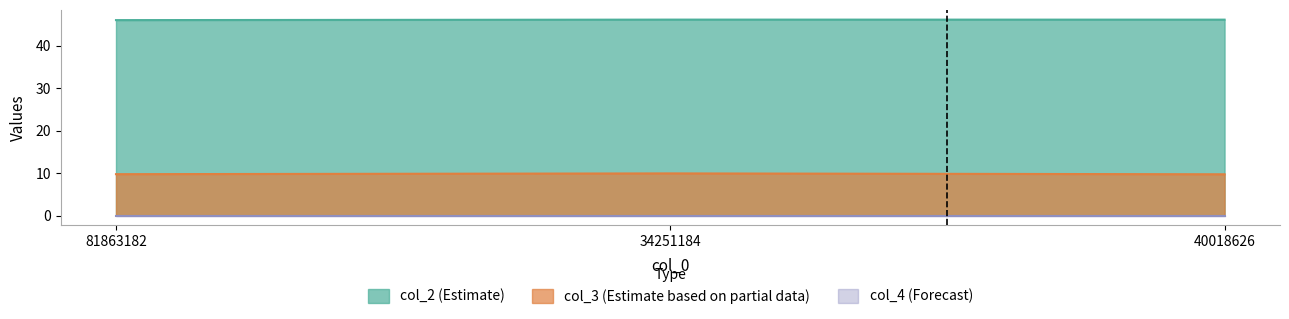

At which category is the sum across all series the highest?

34251184